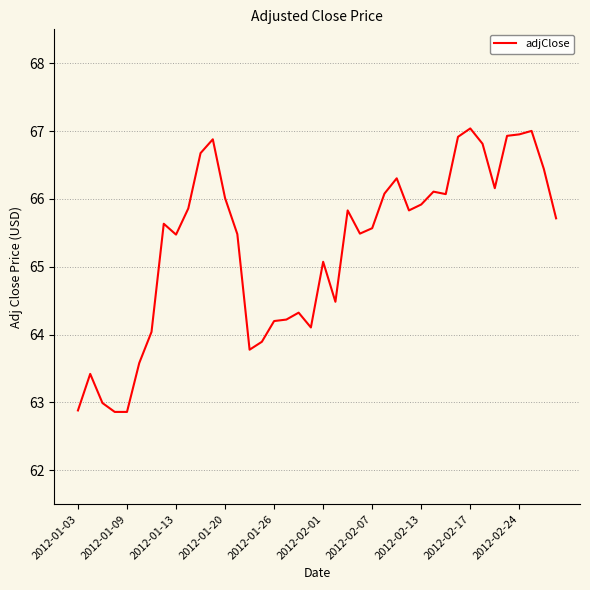

What is the difference between the maximum and minimum values?

4.2